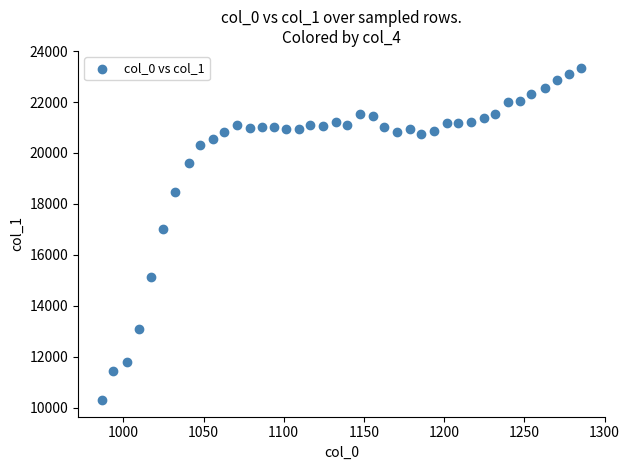

What Y value in the scatter plot is closest to 16823?

17031